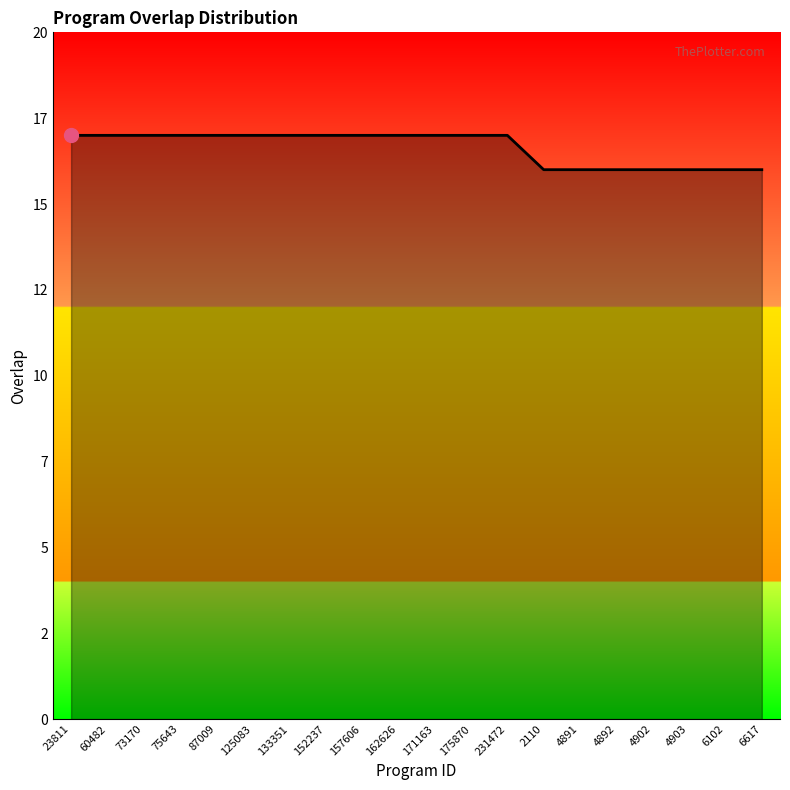

Is it true that the value at 75643 is 30?

False